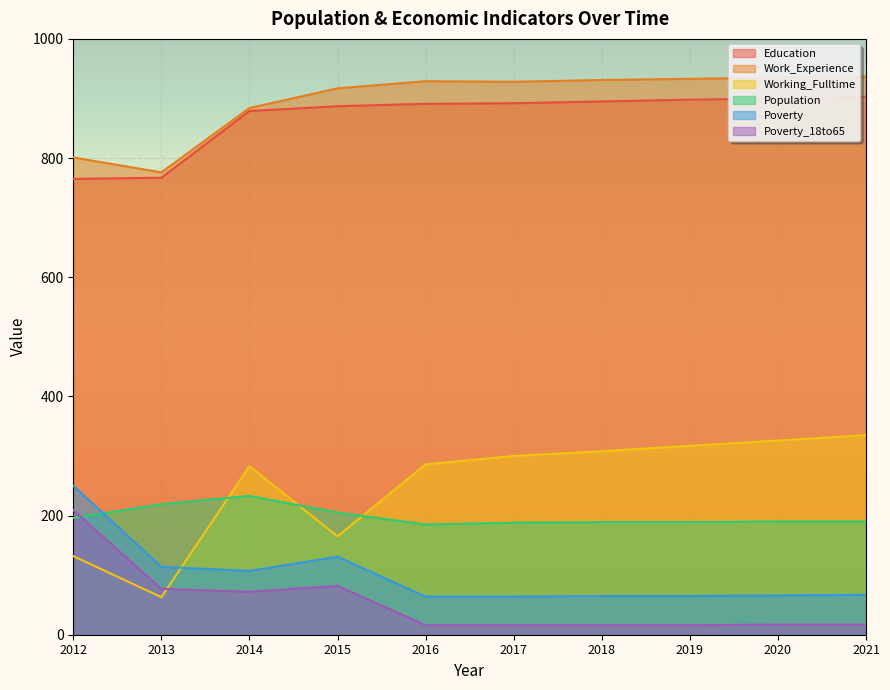

What is the difference between the maximum and minimum values in the Work_Experience series?

161